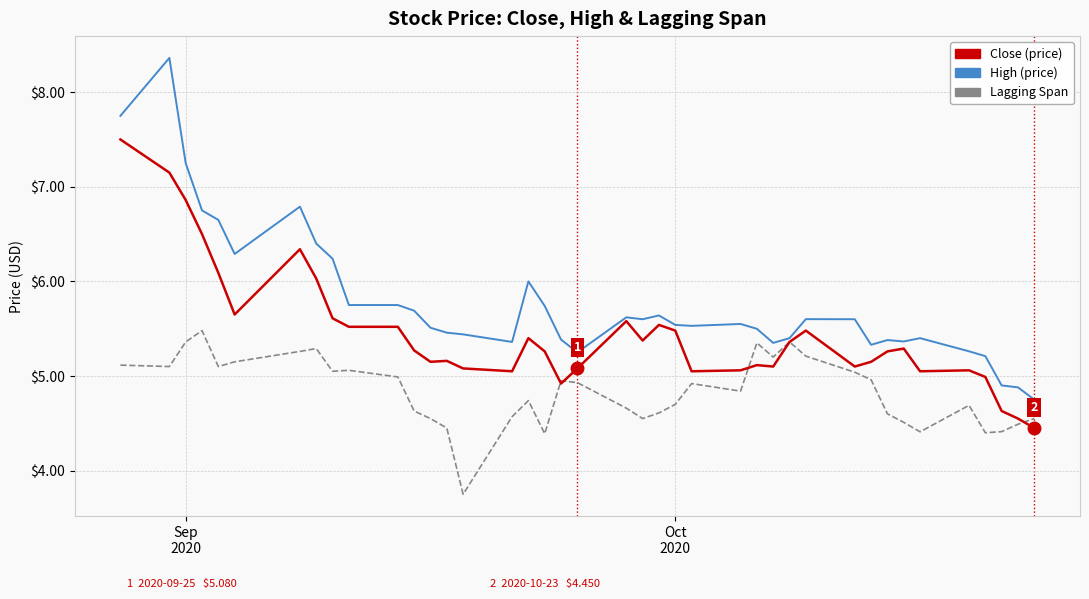

What is the minimum value for Close (price)?

4.4